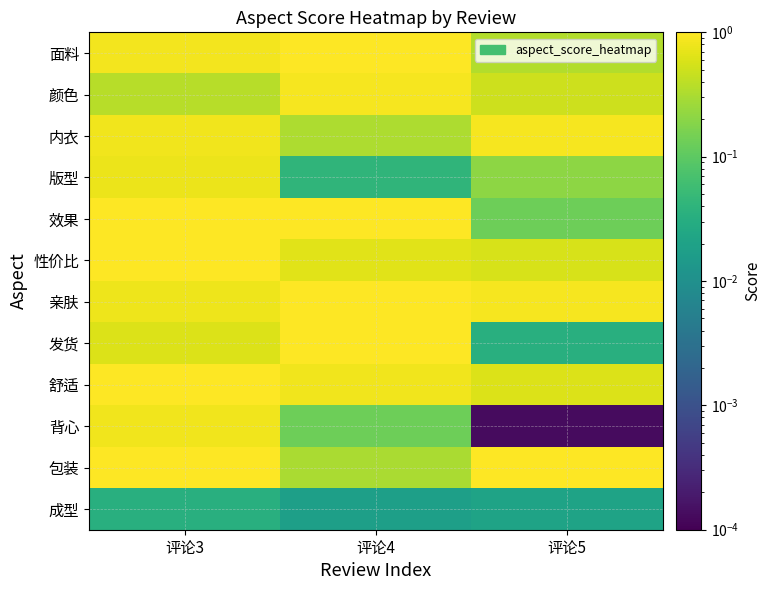

Between 评论3 and 评论5, which is larger?

评论3